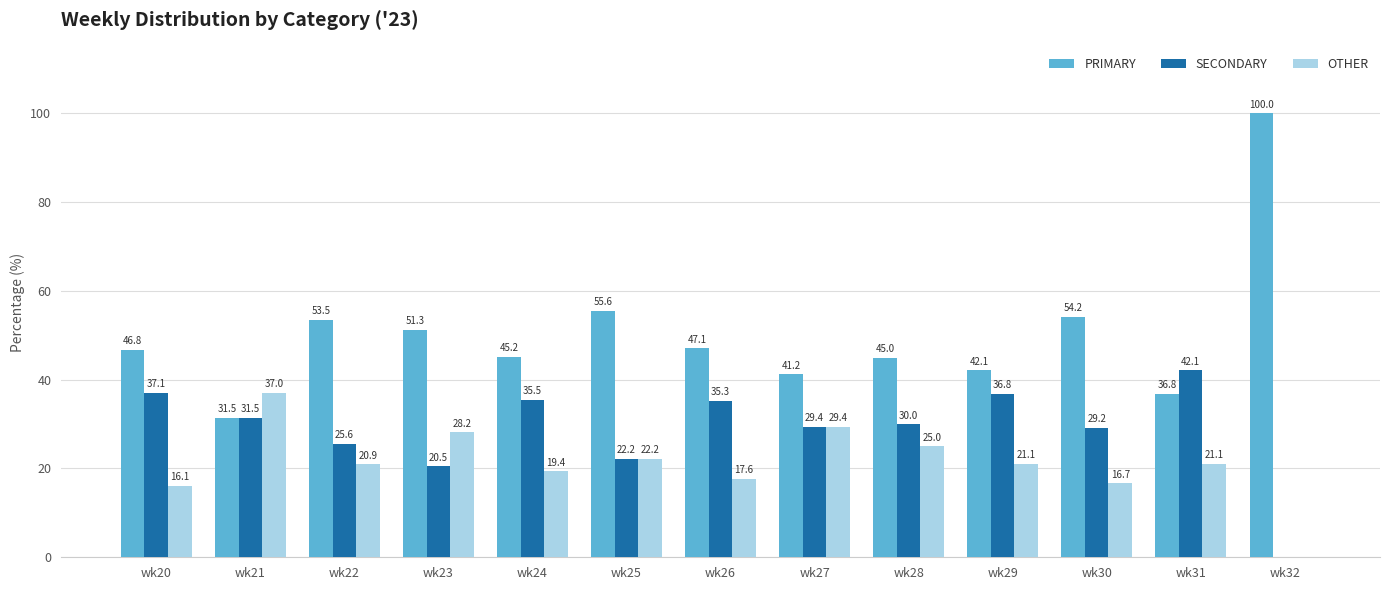

What is the maximum value for PRIMARY?

100.0